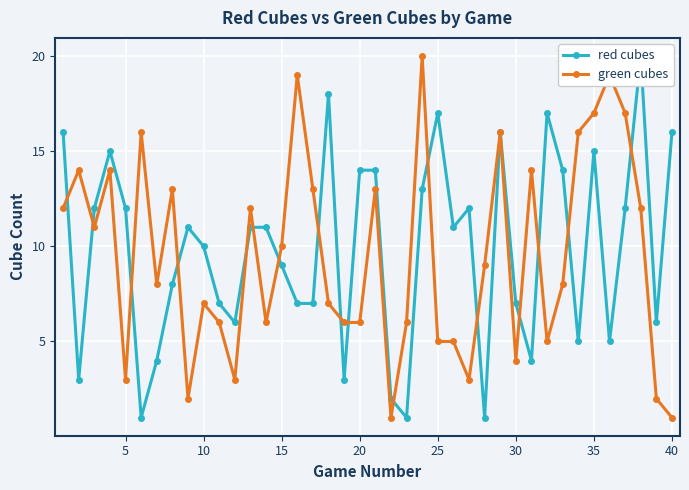

True or false: green cubes has a value of 5 at 15.

False